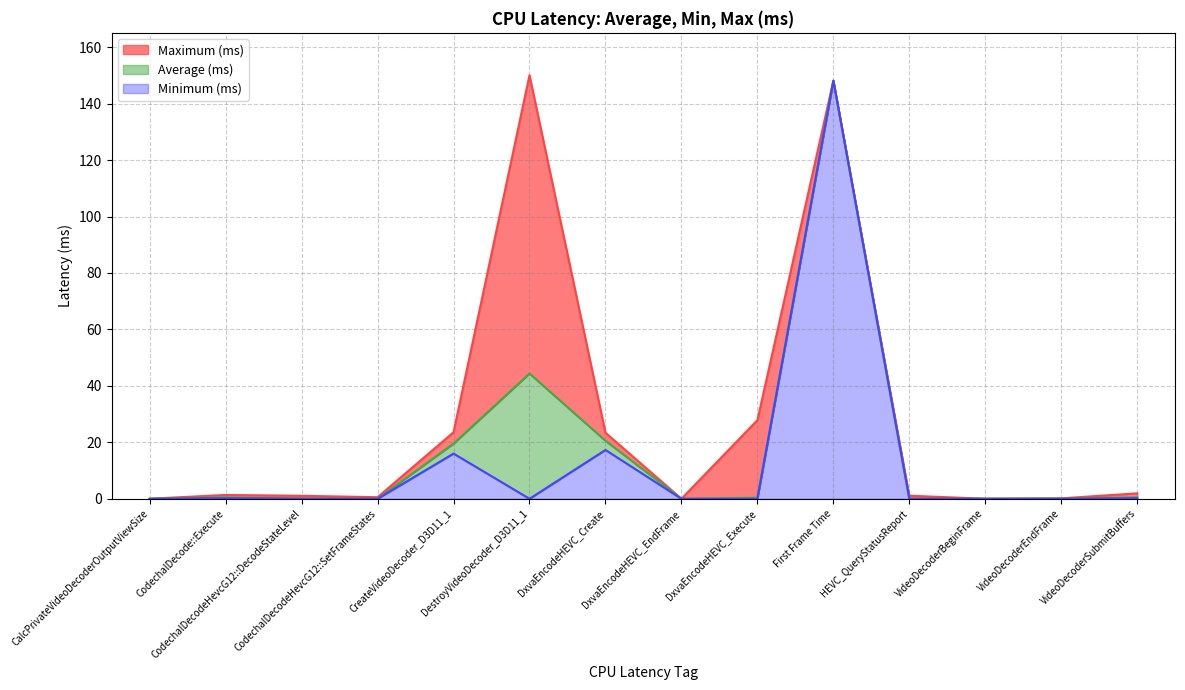

What are all the series names shown in the legend?

Maximum (ms), Average (ms), Minimum (ms)